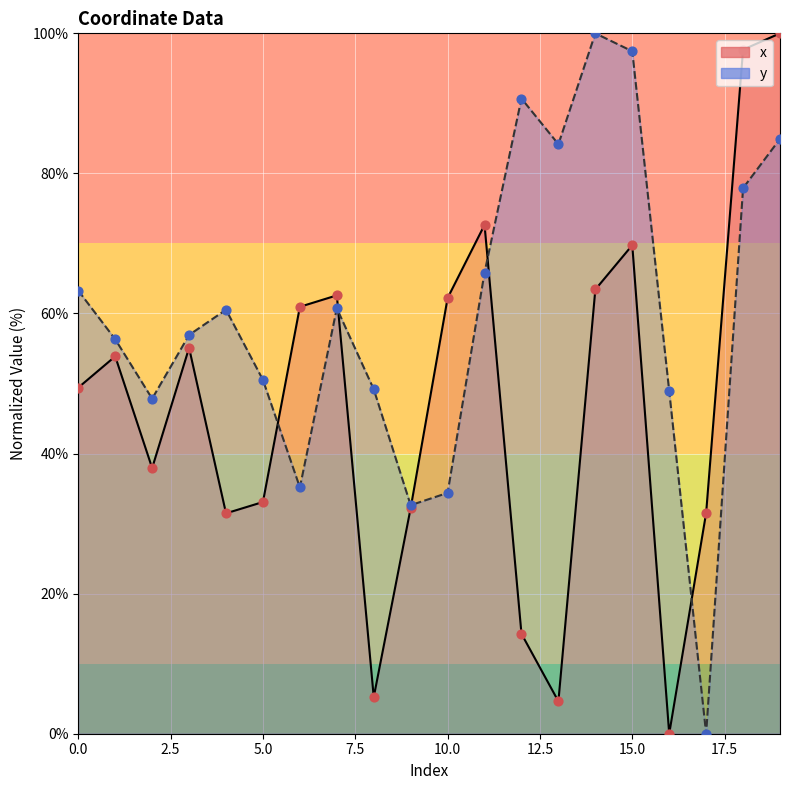

At which category is the sum across all series the highest?

19